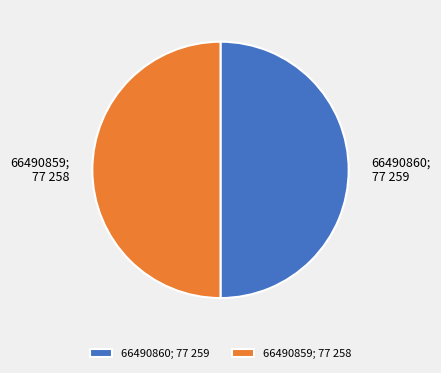

True or false: 66490859; 77 258 accounts for 50% of the total.

True